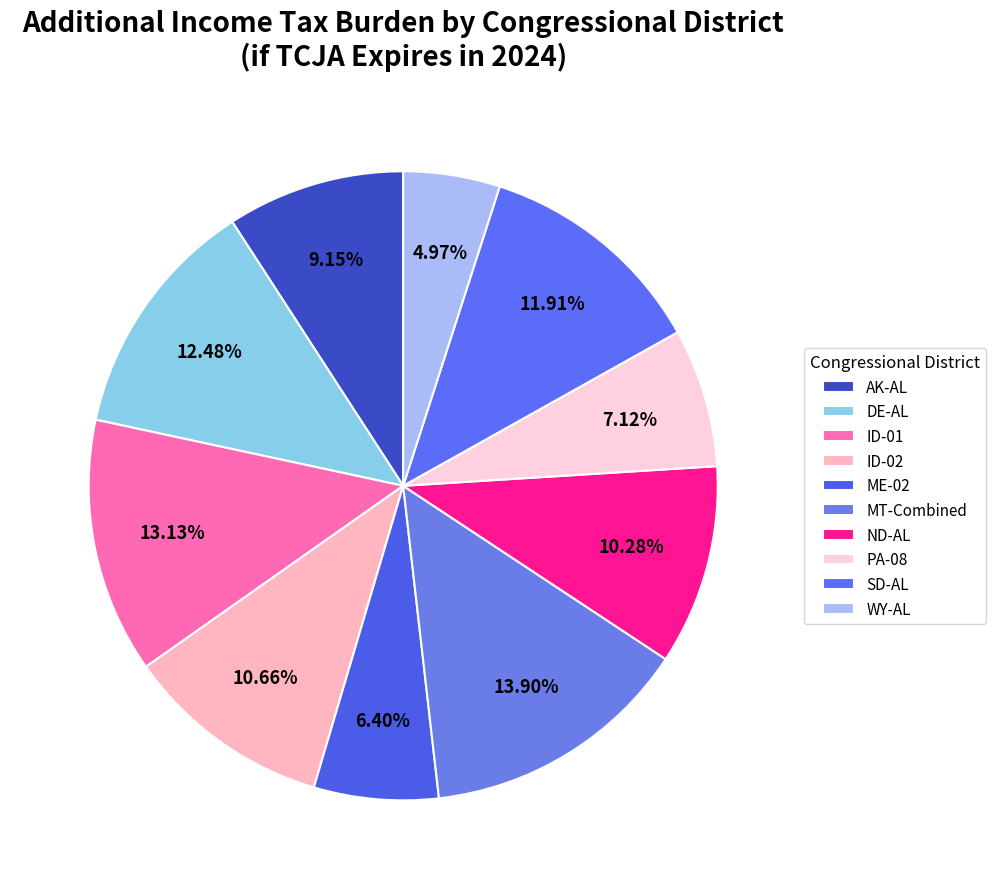

To the nearest percent, what is the difference between the largest and smallest slice percentages?

9%